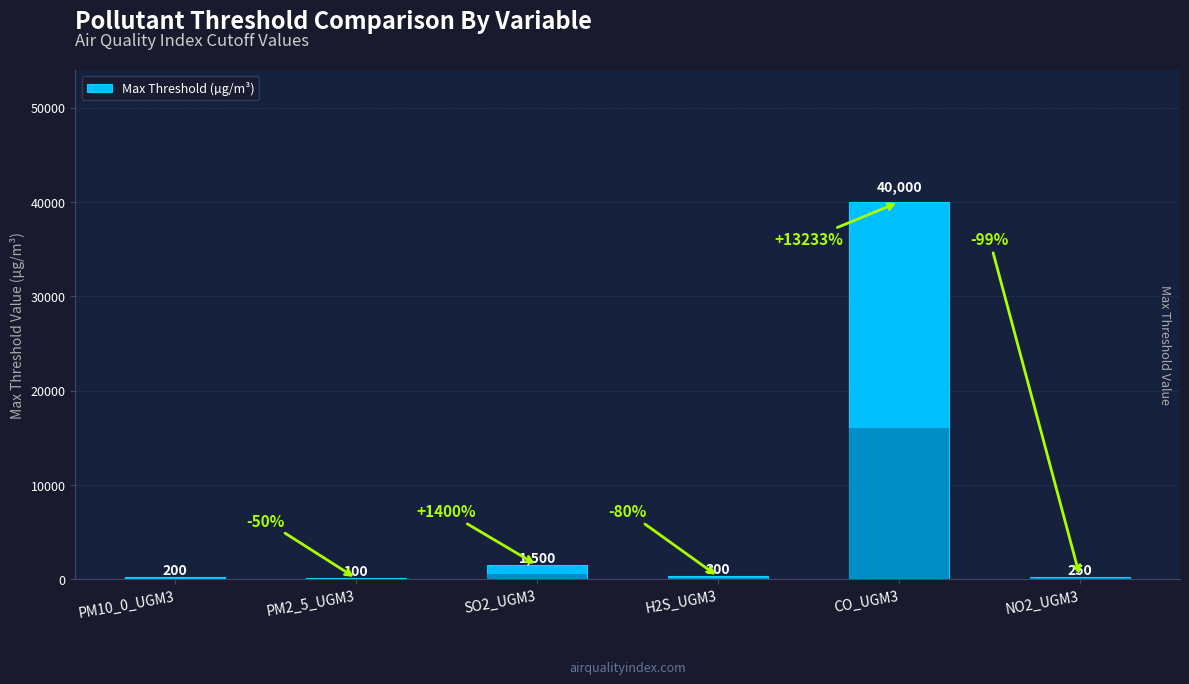

How many data points are less than 300?

3